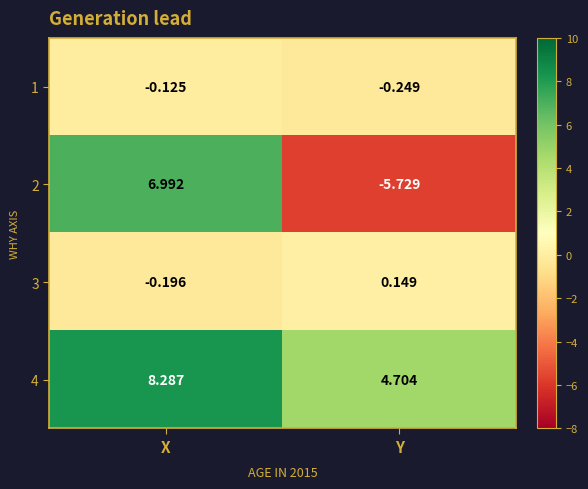

At which category is the sum across all series the highest?

X